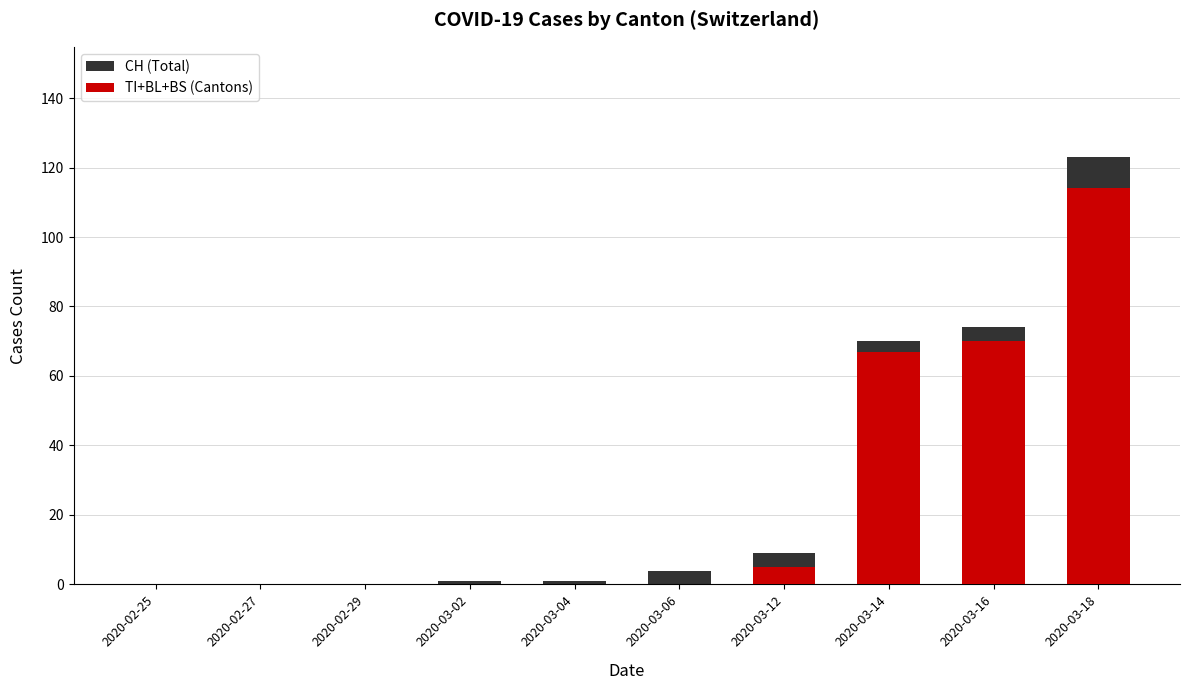

Reading left to right, extract all data points from this chart.

CH (Total): 0	0	0	1	1	4	9	70	74	123
TI+BL+BS (Cantons): 0	0	0	0	0	0	5	67	70	114